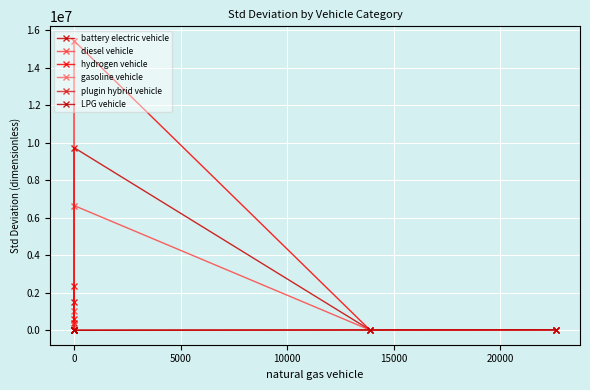

Rank the series at 0 from lowest to highest value.

gasoline vehicle, plugin hybrid vehicle, LPG vehicle, diesel vehicle, battery electric vehicle, hydrogen vehicle